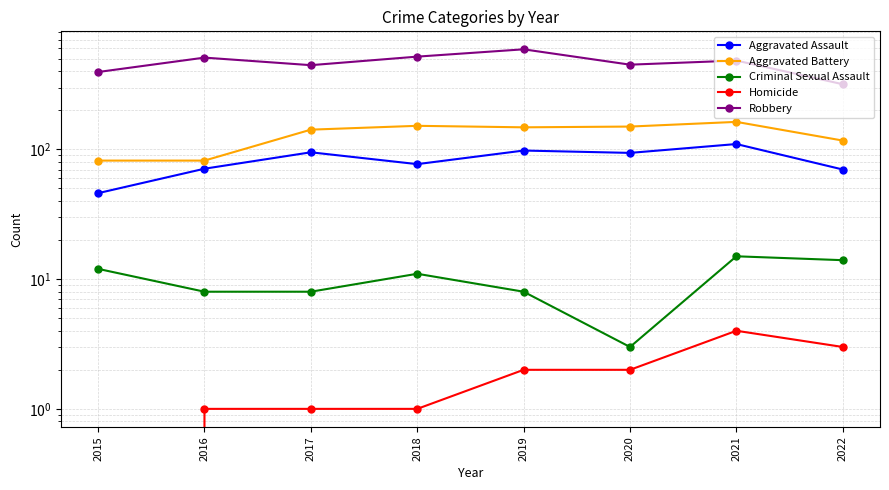

How many values in Homicide are above zero?

7